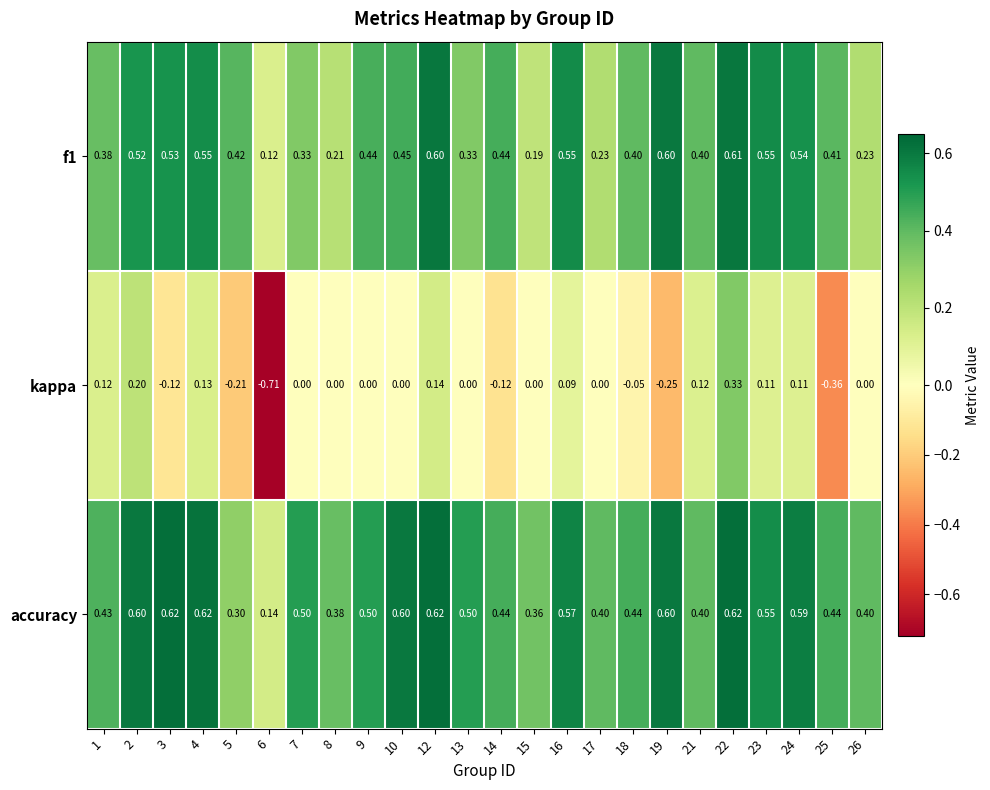

Which series has the largest range (max minus min)?

kappa